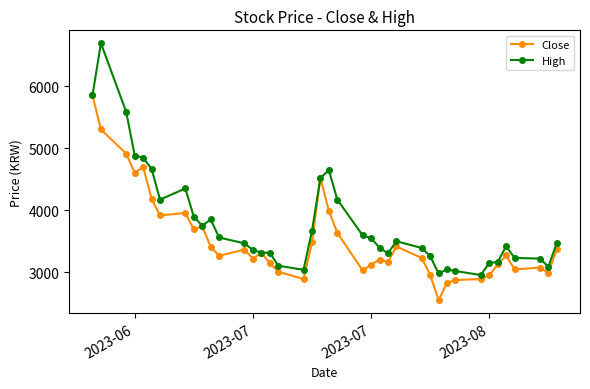

True or false: High has more than 1 interior local peaks.

True